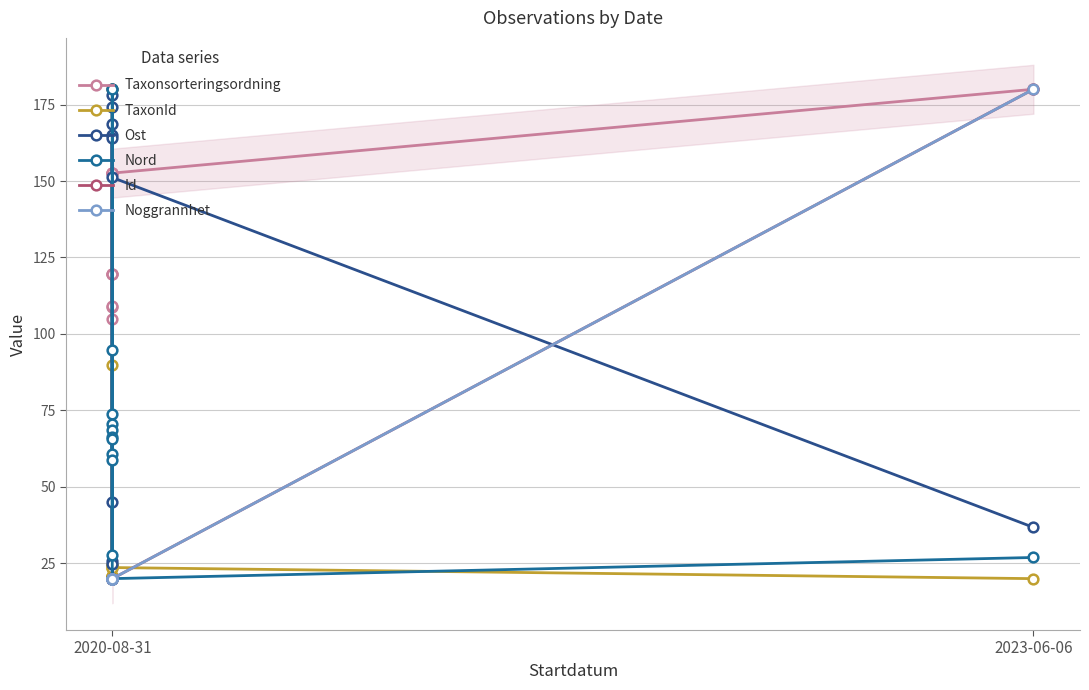

What are all the series names shown in the legend?

Taxonsorteringsordning, TaxonId, Ost, Nord, Id, Noggrannhet